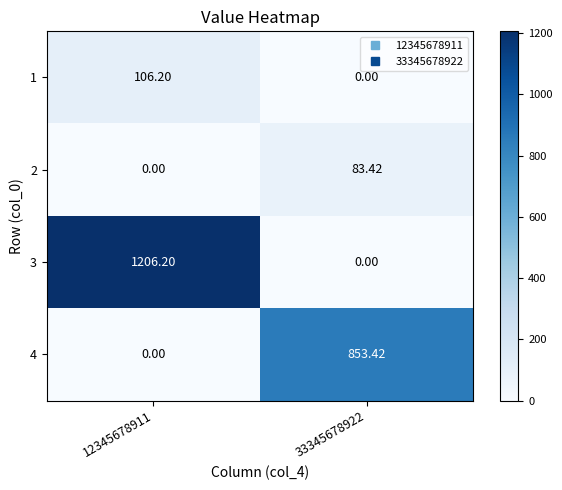

At which category is the sum across all series the highest?

12345678911